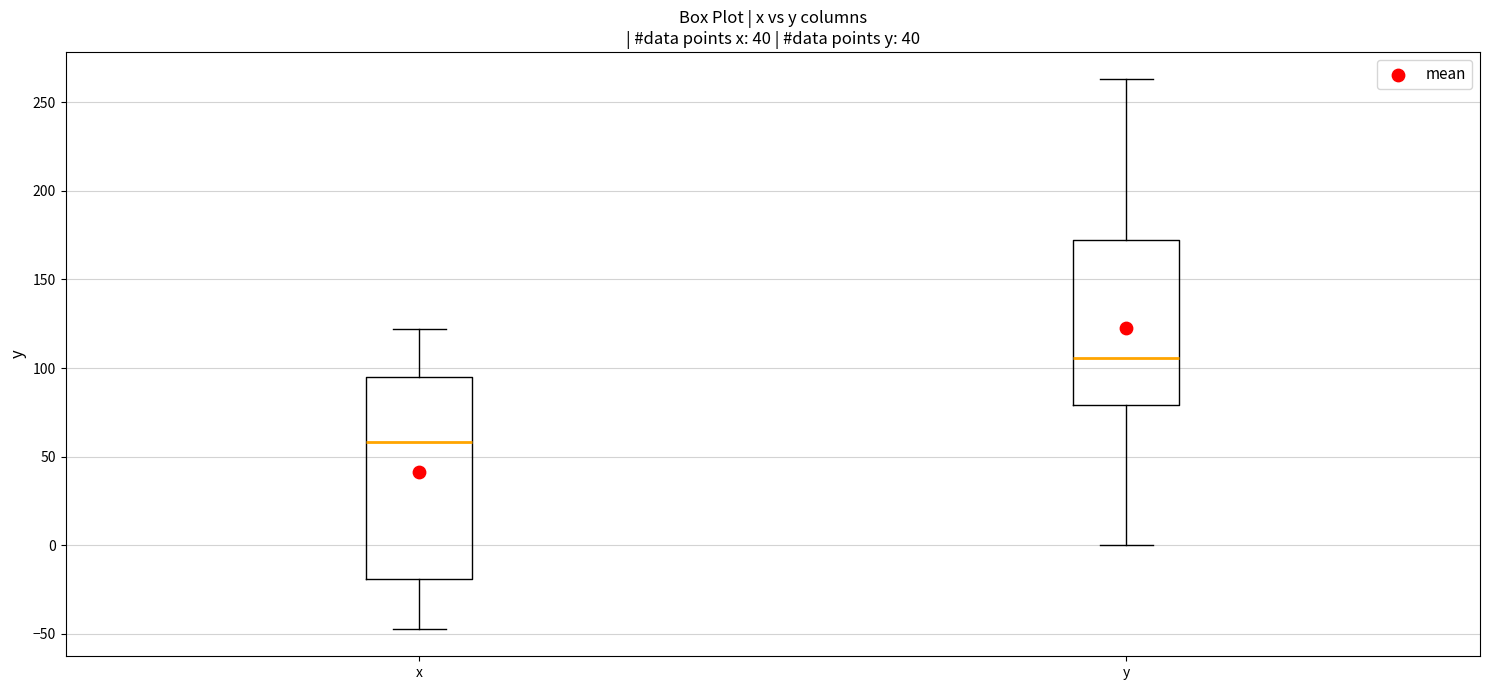

Reading left to right, transcribe this box plot: for each box, give where its median line is, the range the box spans, and where its two whiskers end, as read against the y-axis. The values are not printed on the chart, so give them approximately, as read against the axis.

x: median 60, box -20 to 95, whiskers -45 to 120
y: median 105, box 80 to 170, whiskers 0 to 265